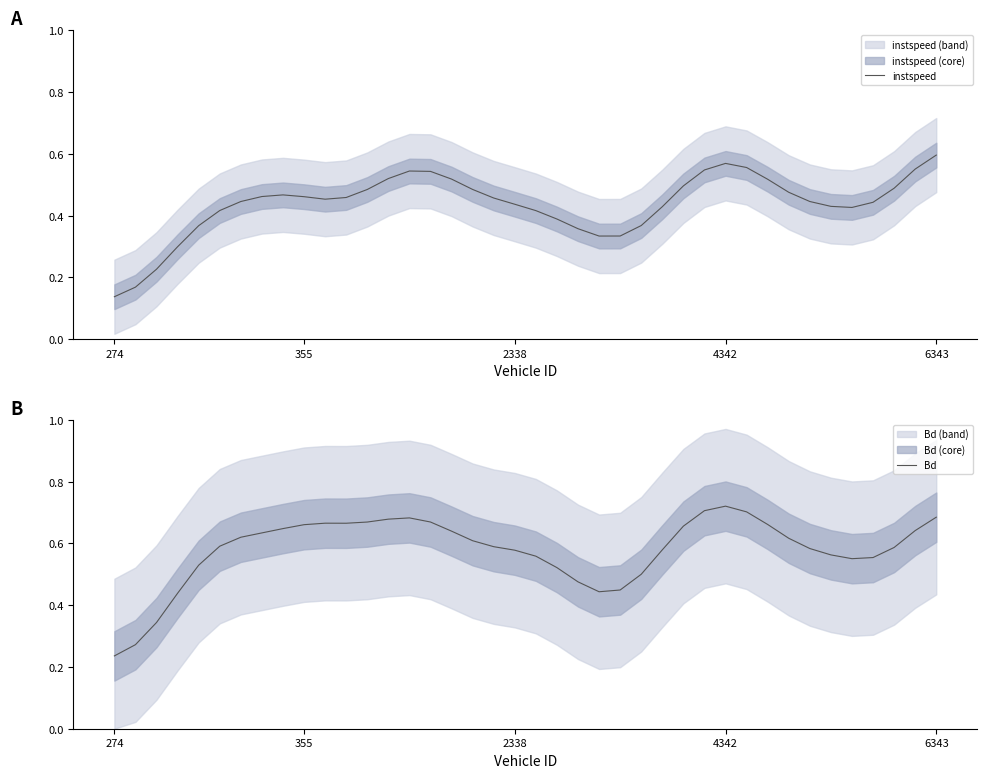

True or false: Bd and instspeed intersect in this chart.

False